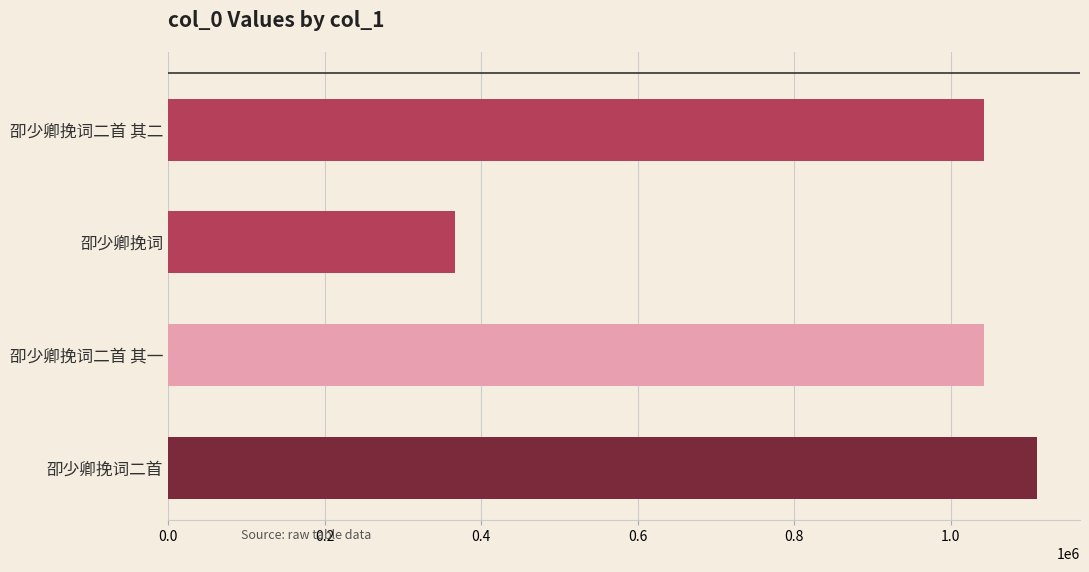

What is the value of the 1st bar from the top?

1041917